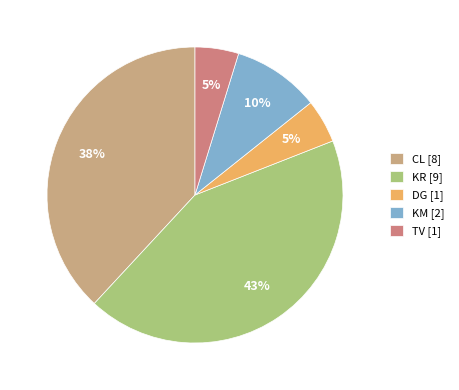

To the nearest percent, what is the difference between the TV [1] and CL [8] slice percentages?

33%